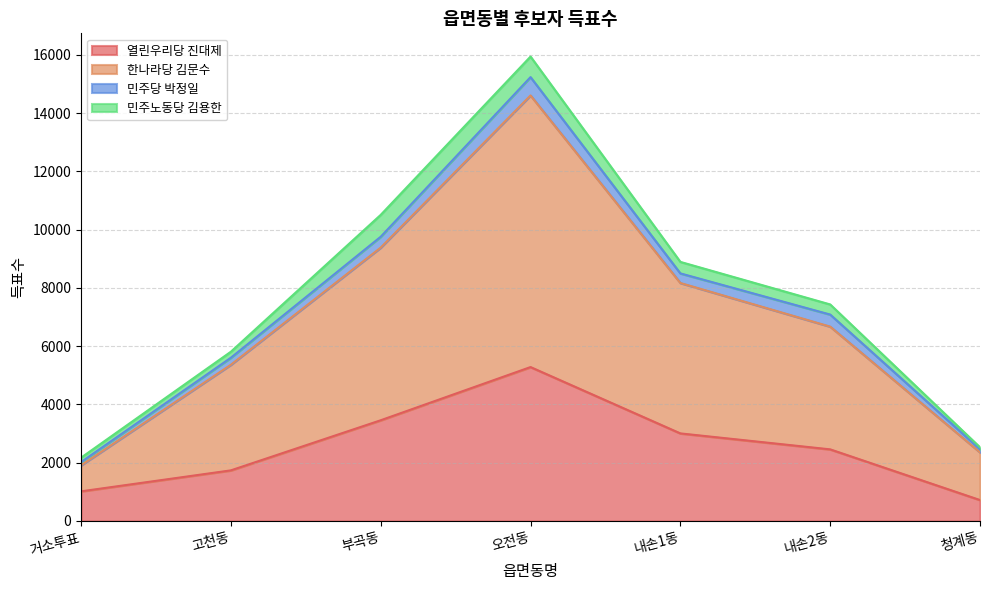

What are all the series names shown in the legend?

열린우리당 진대제, 한나라당 김문수, 민주당 박정일, 민주노동당 김용한